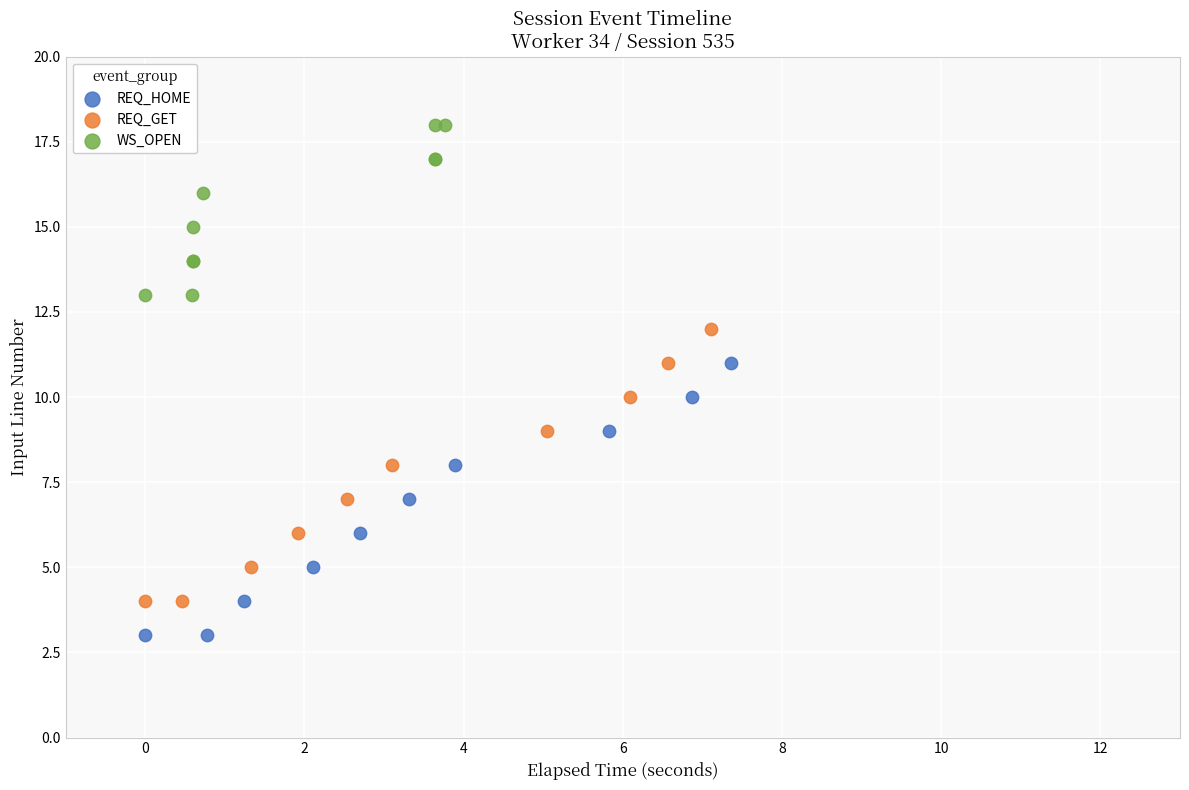

Which series reaches the maximum Y coordinate?

WS_OPEN